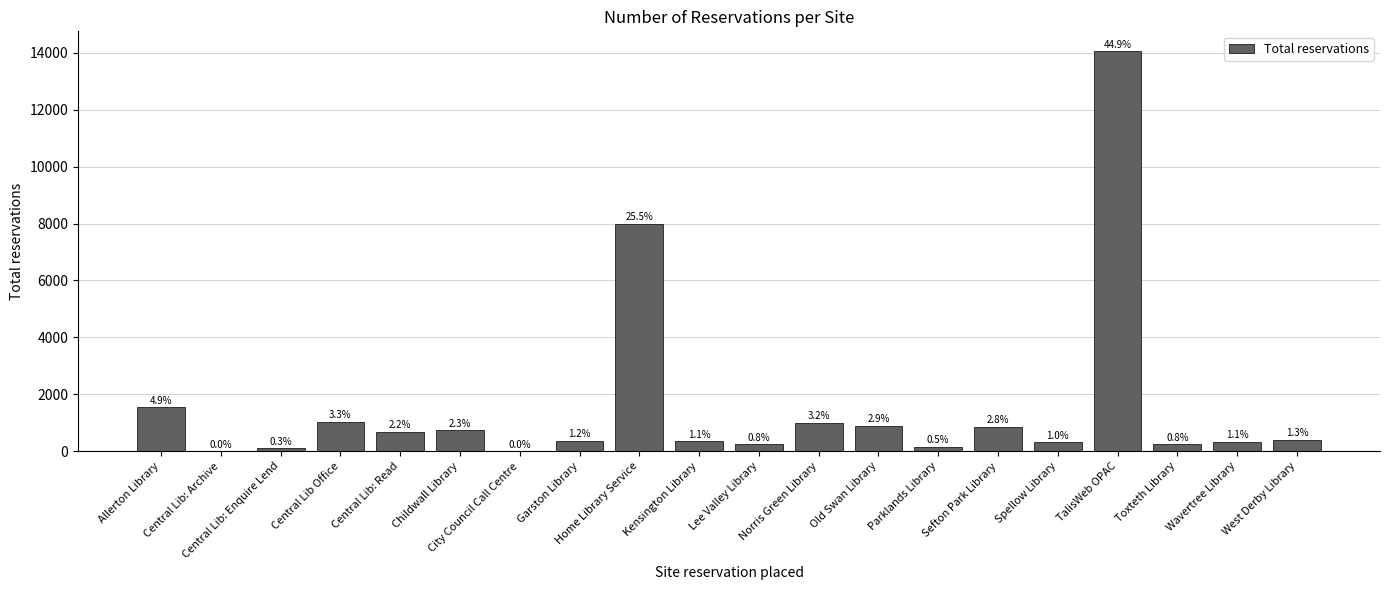

Are the bars horizontal?

No